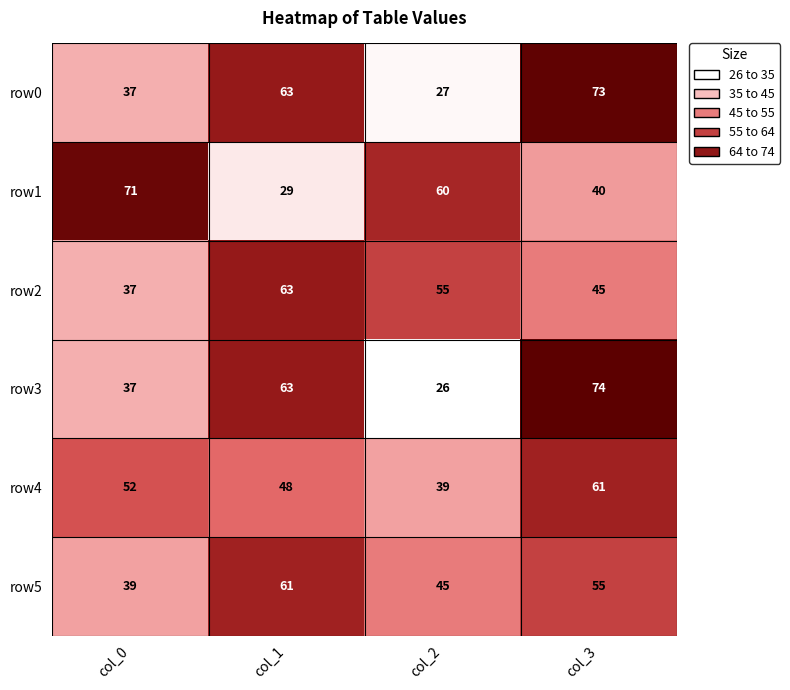

The value of row2 at col_3 is 63. True or false?

False